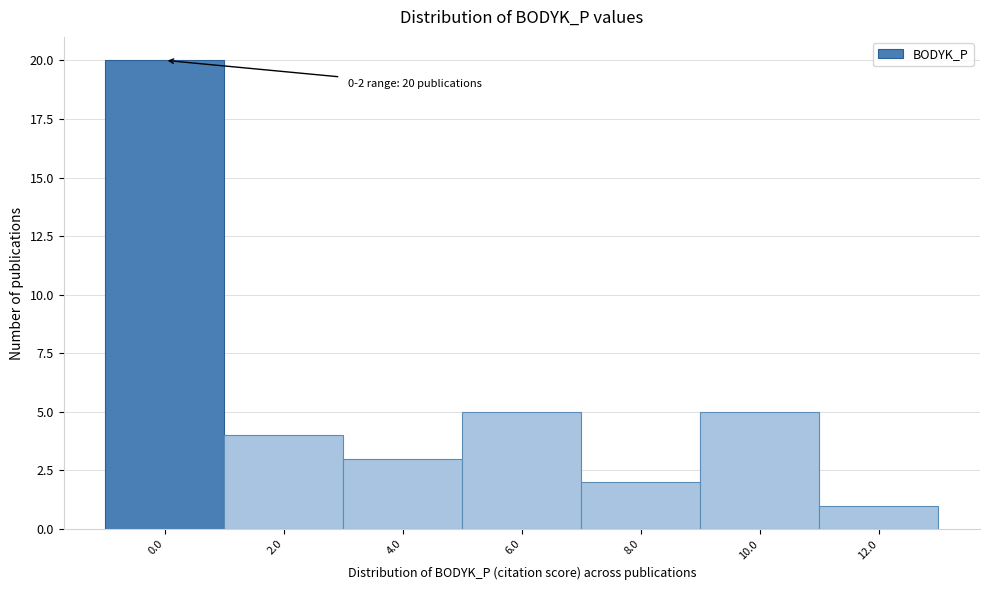

Reading left to right, extract all data points from this chart.

0.0=20	2.0=4	4.0=3	6.0=5	8.0=2	10.0=5	12.0=1